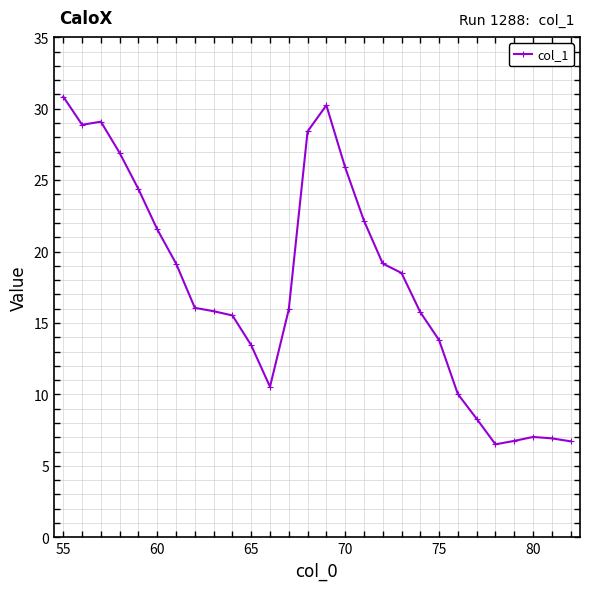

What is the sum of all values?

494.3